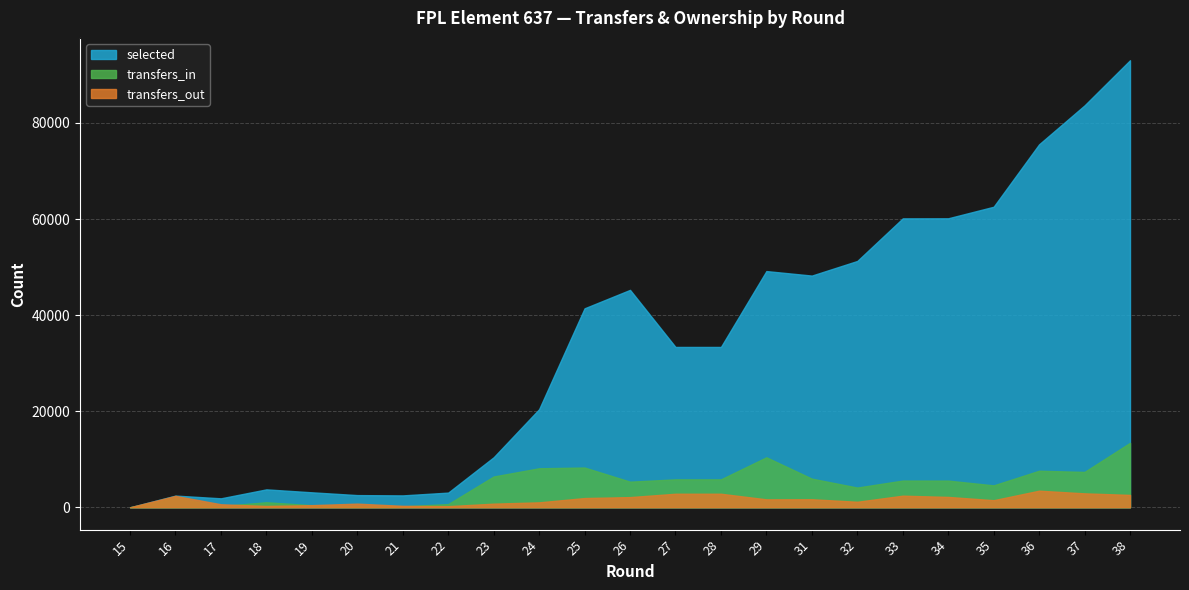

In selected, how many points are higher than both neighbors (excluding endpoints)?

4